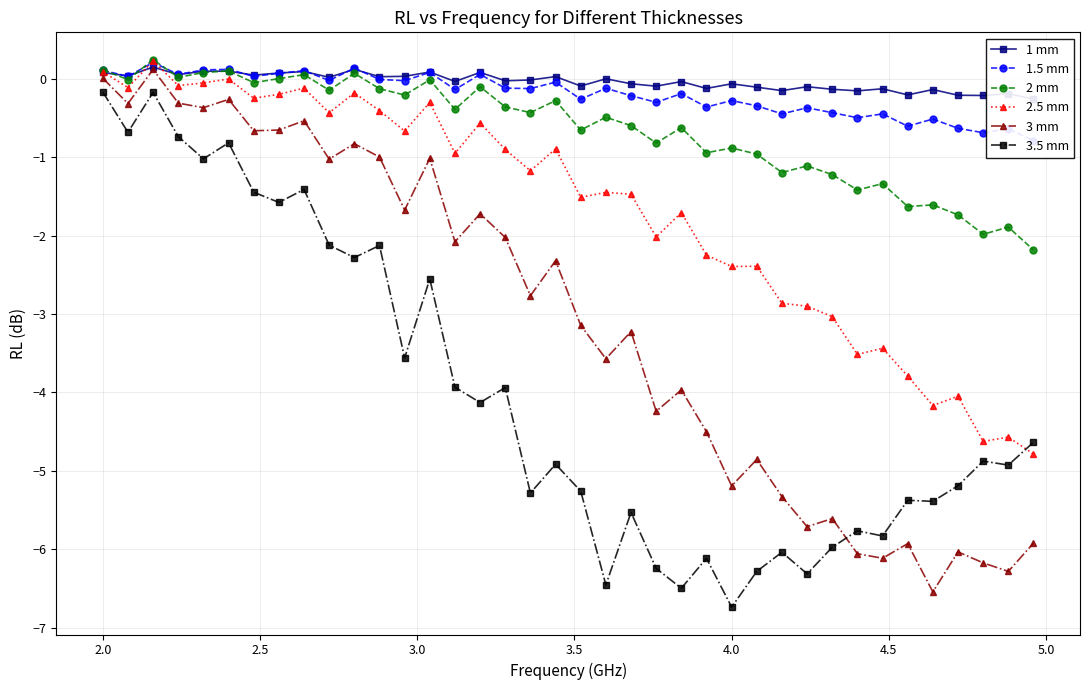

True or false: 3 mm has more than 1 points higher than both neighbors.

True